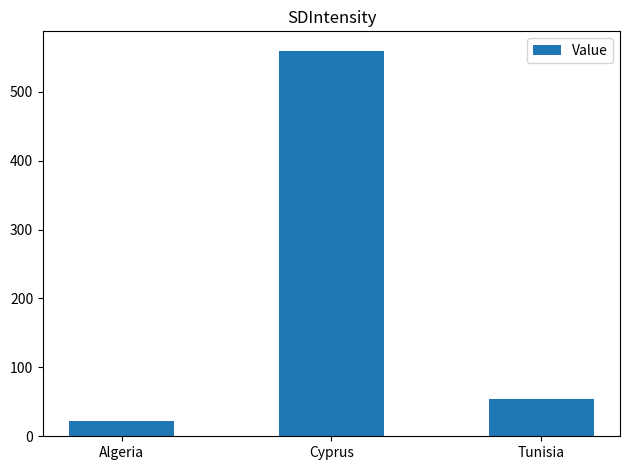

At which label is the value closest to 290?

Tunisia